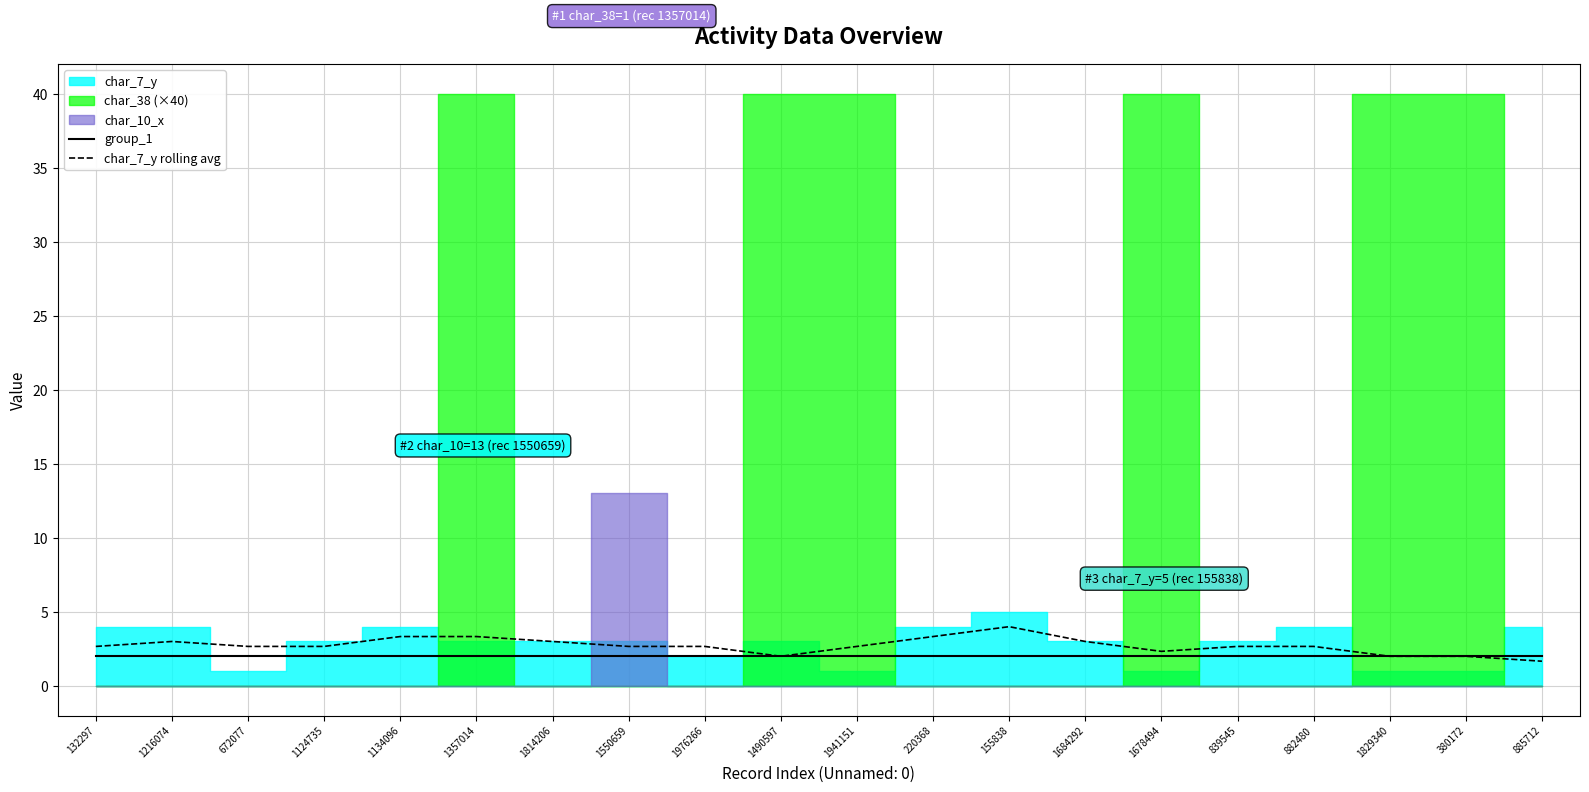

The value of char_7_y rolling avg at 1941151 is 4.6. True or false?

False